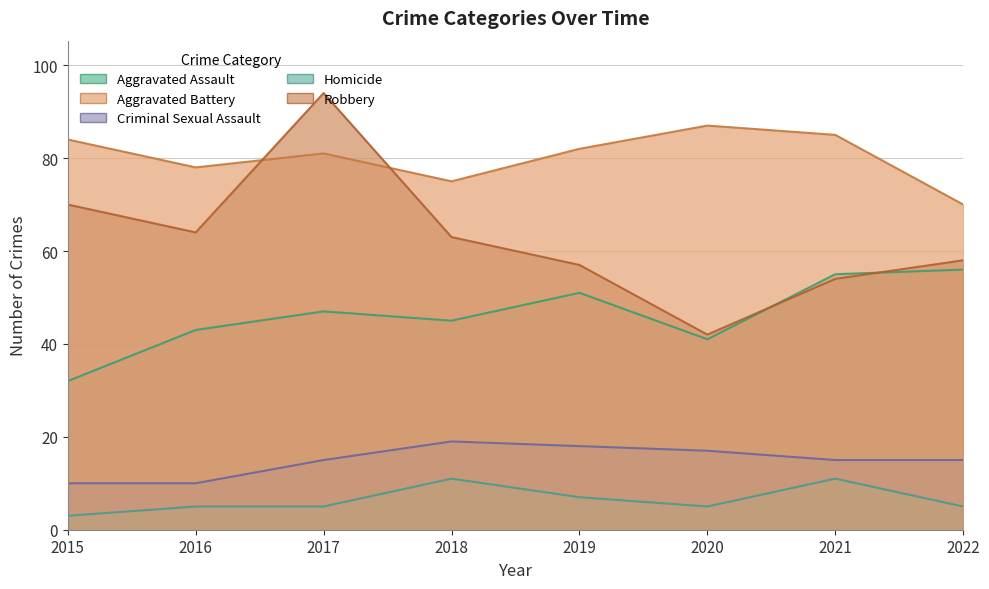

Is it true that Criminal Sexual Assault equals 15 at 2022?

True